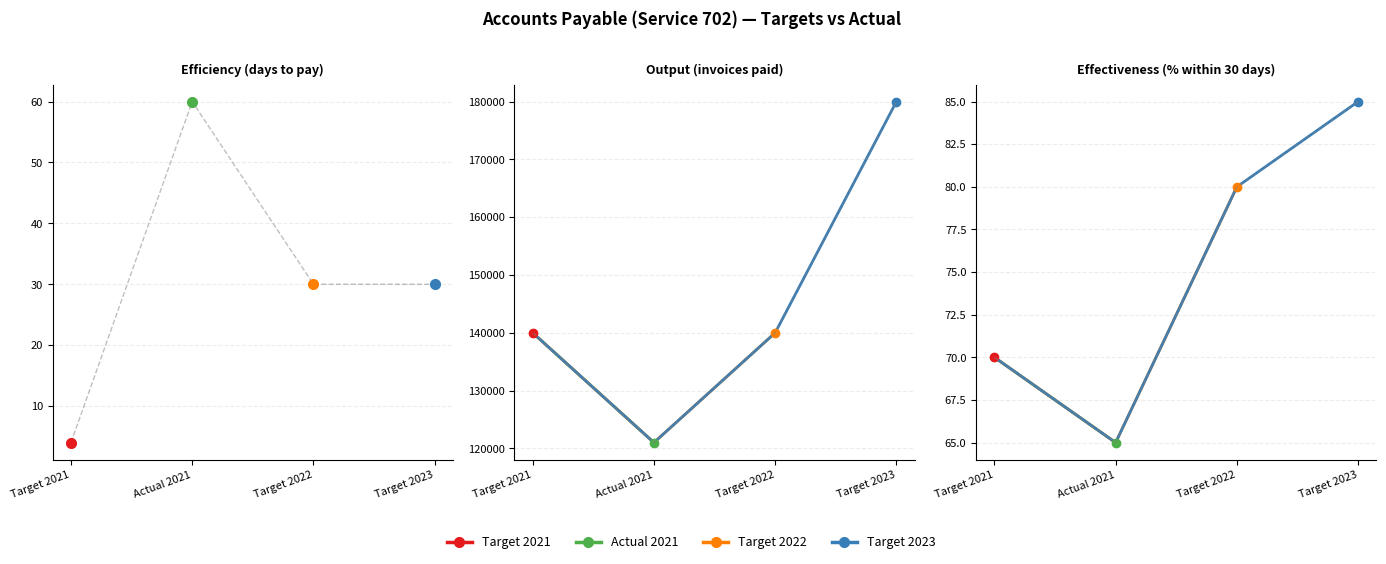

Does the chart have visible grid lines?

Yes